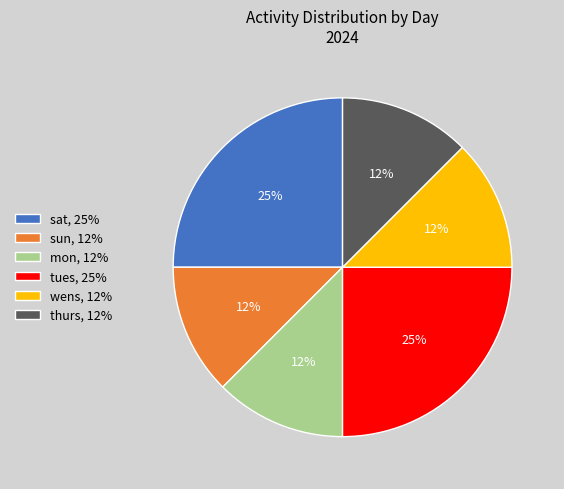

Between tues, 25% and thurs, 12%, which is larger?

tues, 25%